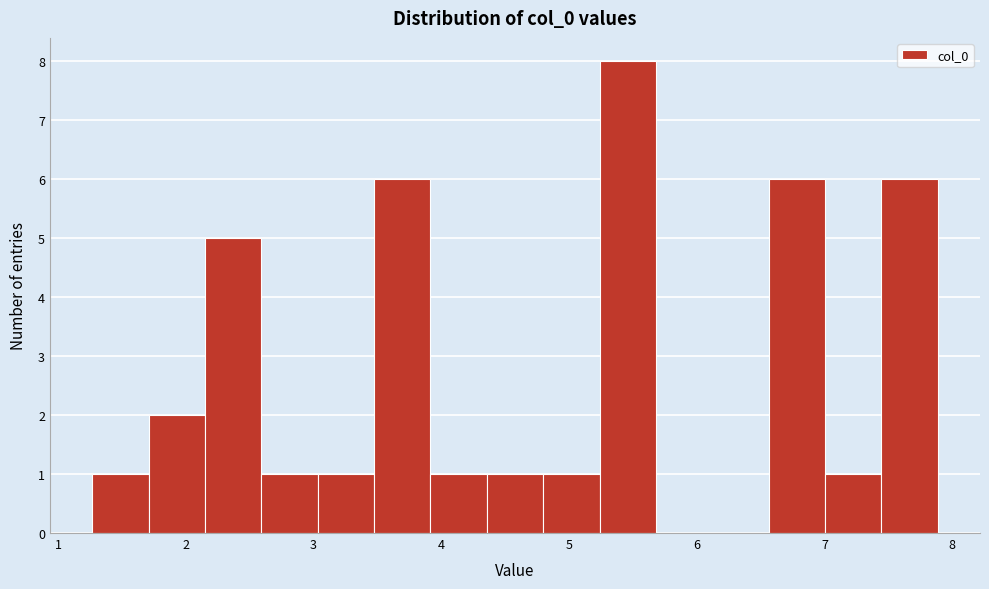

Reading left to right, list every bar in this chart as the range it spans on the x-axis followed by its height. Neither the bar edges nor the heights are printed on the chart, so give them approximately, as read against the axes.

1.3 to 1.7: 1
1.7 to 2.2: 2
2.2 to 2.6: 5
2.6 to 3.0: 1
3.0 to 3.5: 1
3.5 to 3.9: 6
3.9 to 4.4: 1
4.4 to 4.8: 1
4.8 to 5.2: 1
5.2 to 5.7: 8
5.7 to 6.1: 0
6.1 to 6.6: 0
6.6 to 7.0: 6
7.0 to 7.4: 1
7.4 to 7.9: 6